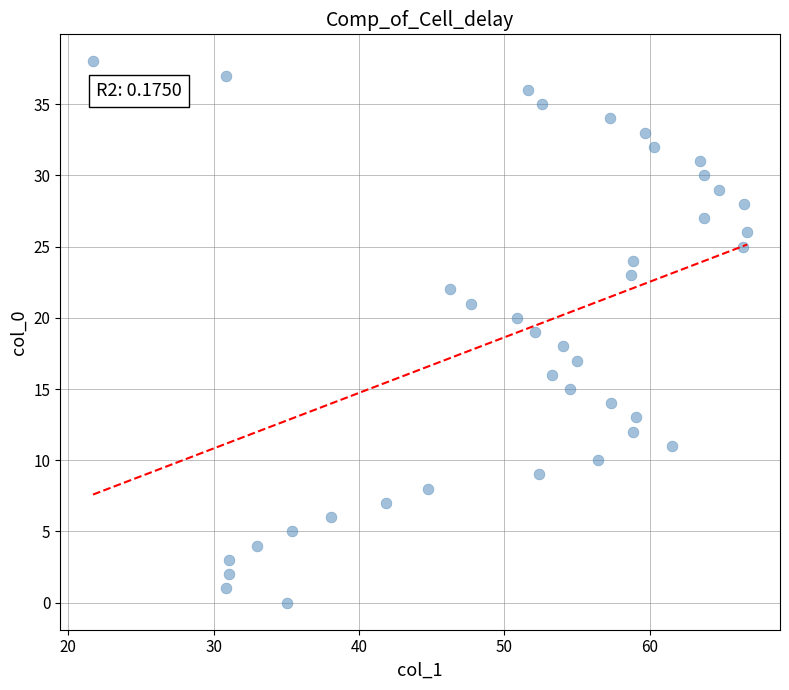

What is the range of Y values (max minus min)?

38